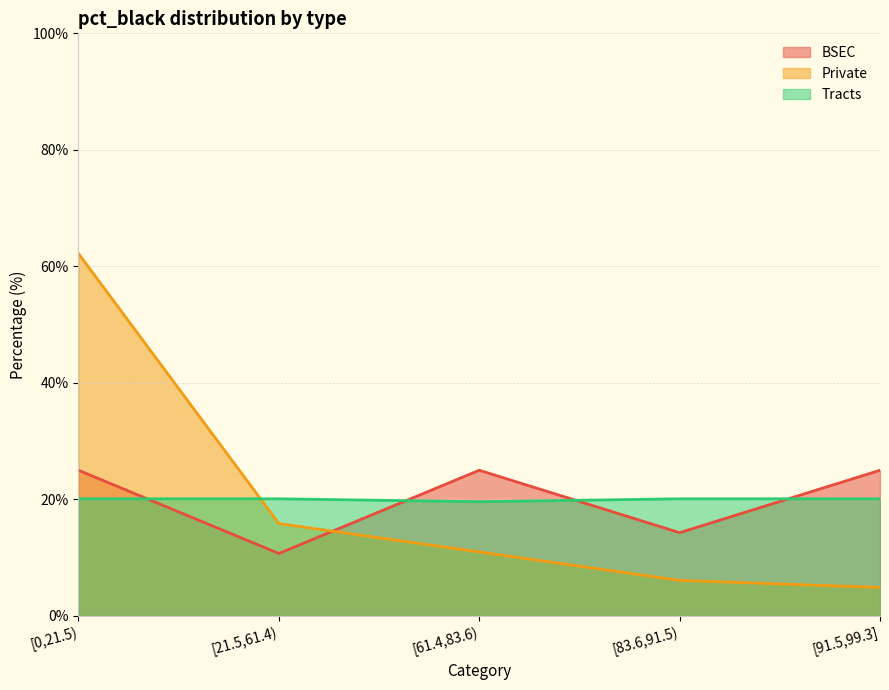

True or false: BSEC has more than 2 points higher than both neighbors.

False